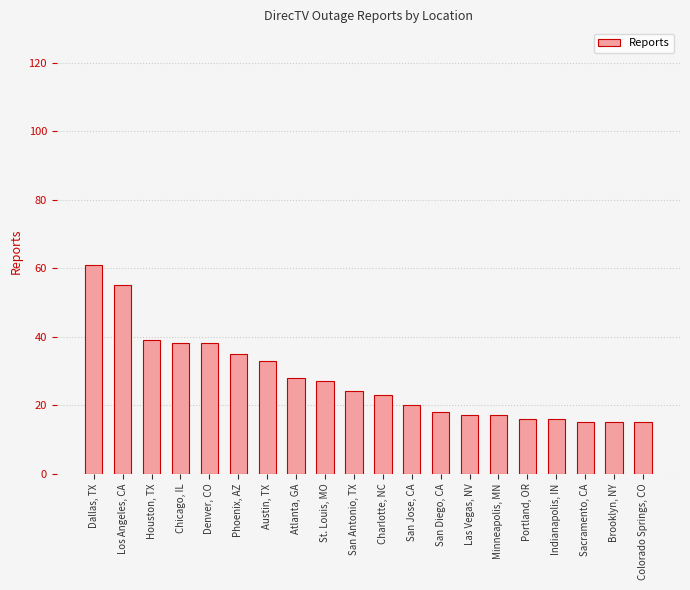

What is the smallest value displayed?

15